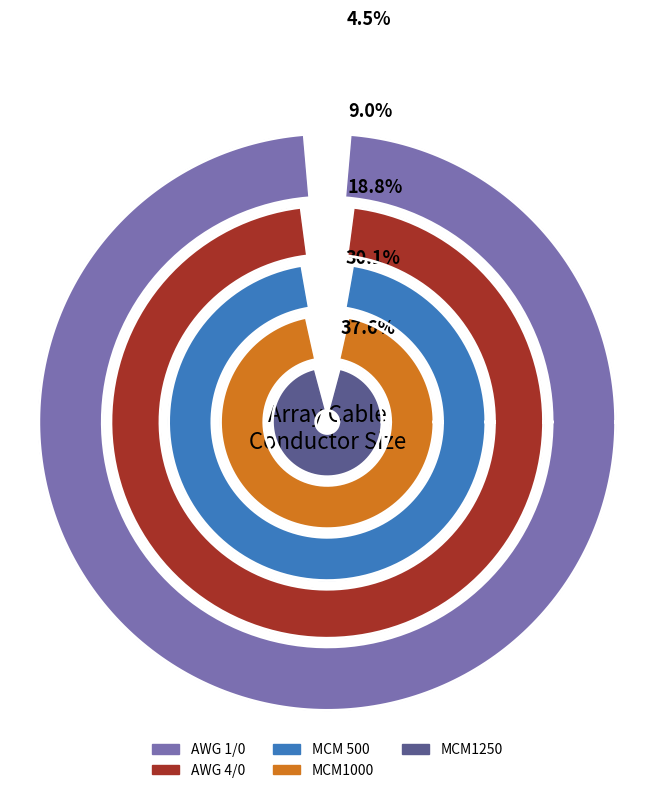

To the nearest percent, what portion does MCM1250 represent?

38%